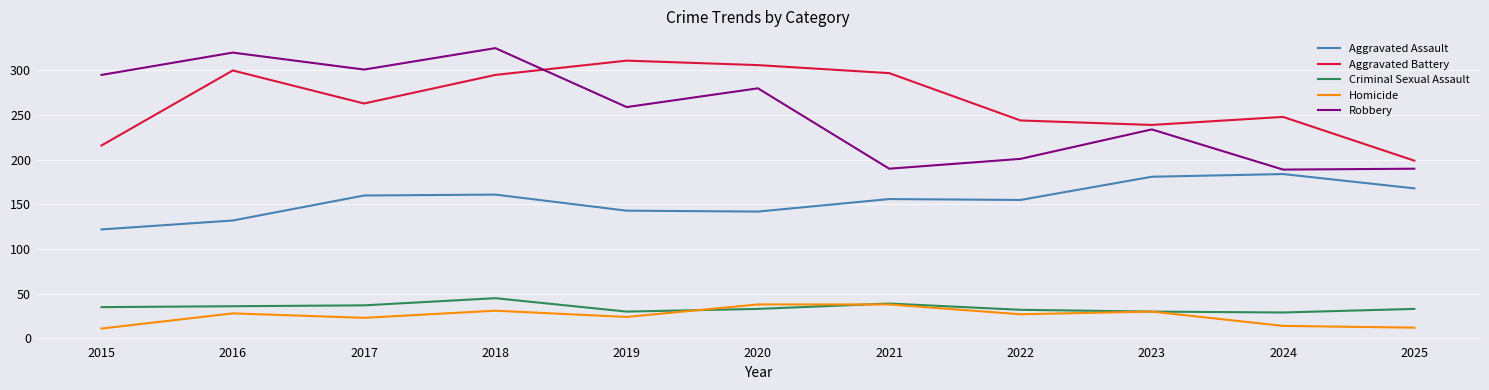

What is the difference between the highest and lowest values at 2022?

217